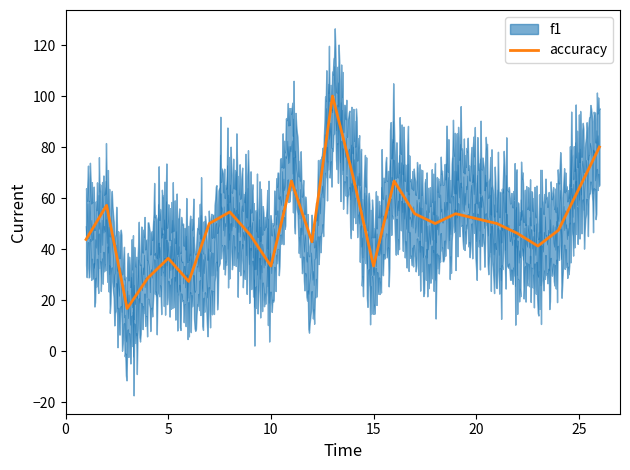

What is the maximum value for accuracy?

100.0